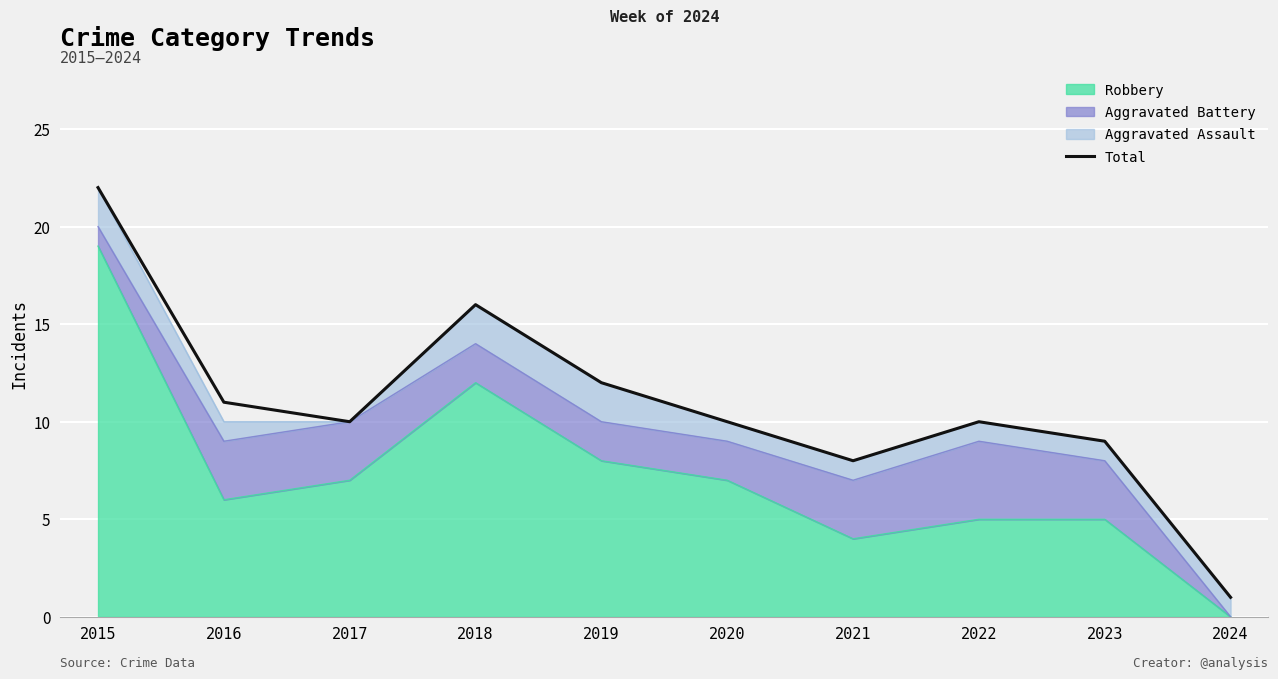

Where is the first local maximum?

2018